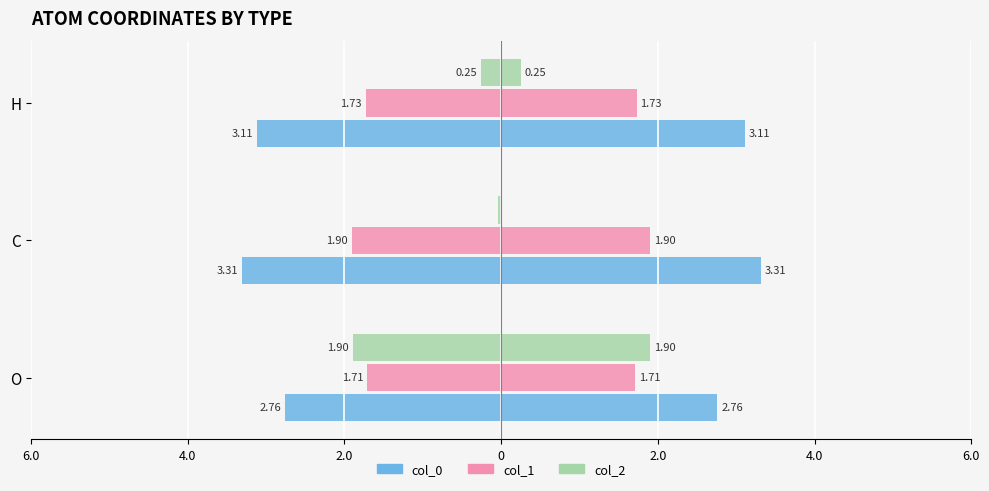

Between O and H, which series saw the biggest shift?

col_2